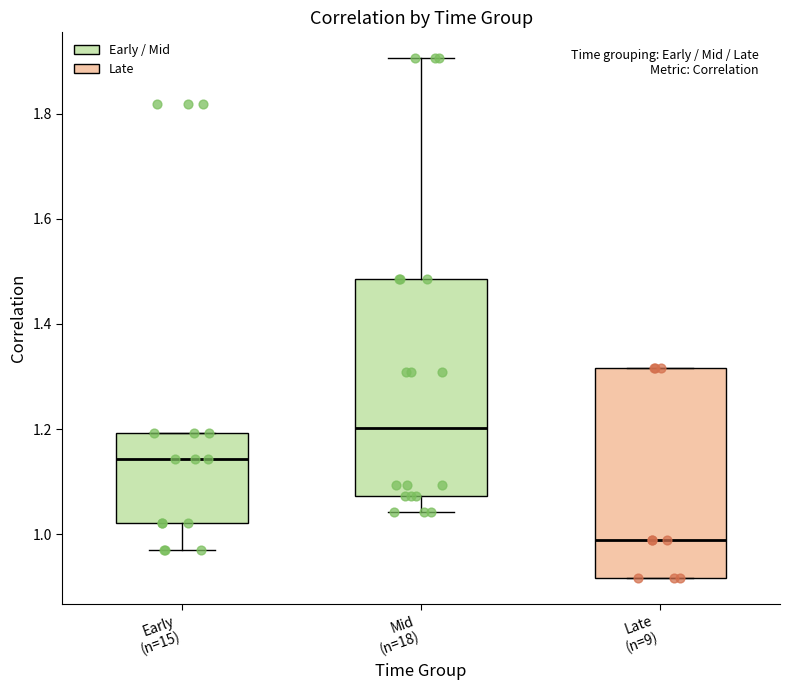

Reading left to right, read every box against the y-axis: the position of its median line, the range the box covers, and the ends of its whiskers. The values are not printed on the chart, so give them approximately, as read against the axis.

Early (n=15): median 1.14, box 1.02 to 1.20, whiskers 0.96 to 1.20
Mid (n=18): median 1.20, box 1.08 to 1.48, whiskers 1.04 to 1.90
Late (n=9): median 0.98, box 0.92 to 1.32, whiskers 0.92 to 1.32